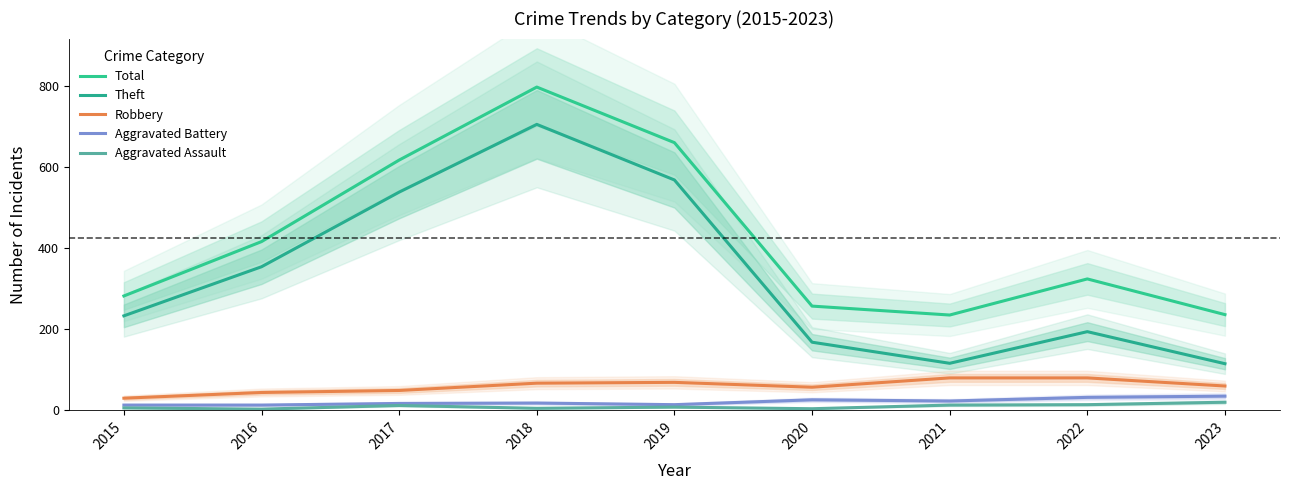

List the series in order of their peak value, lowest first.

Aggravated Assault, Aggravated Battery, Robbery, Theft, Total